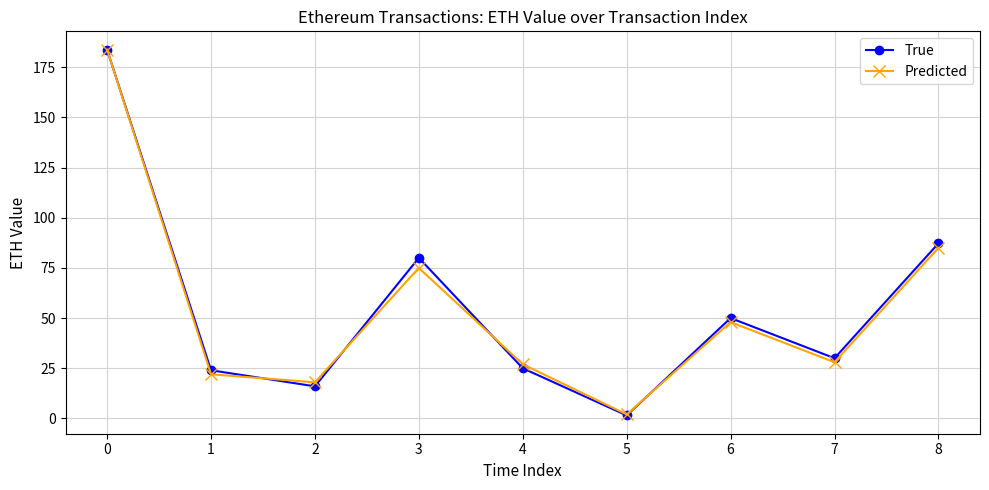

What is the spread (max minus min) of values at 6?

2.0